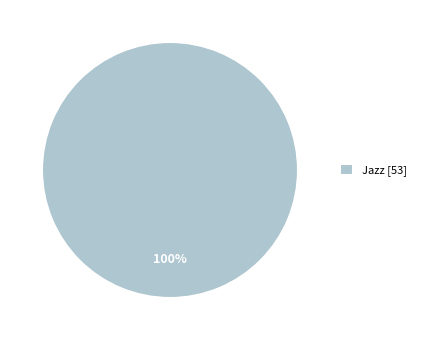

To the nearest percent, what percentage of the pie is Jazz [53]?

100%